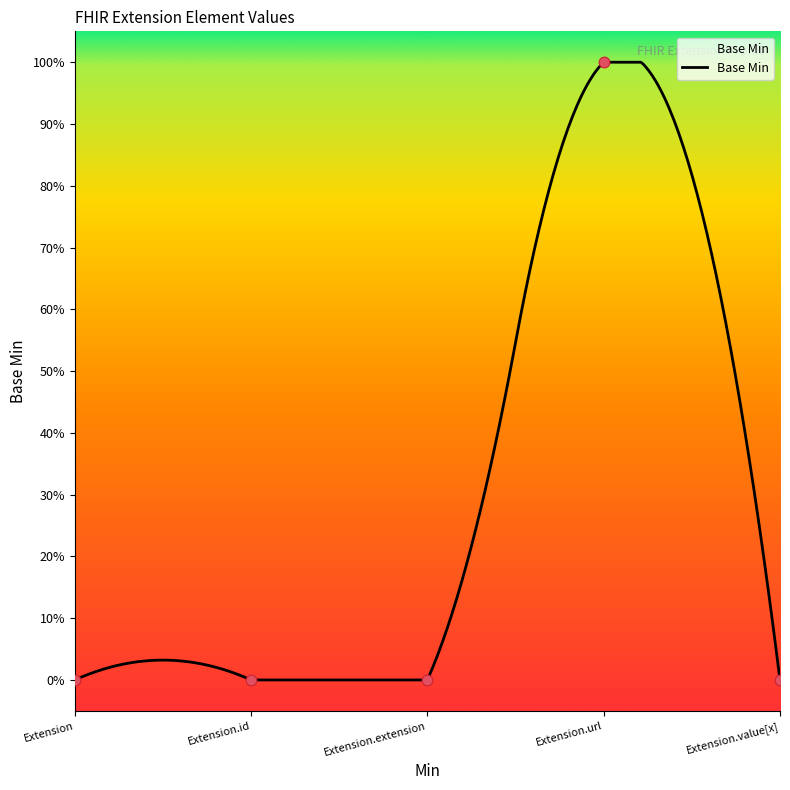

What is the change in value from Extension.extension to Extension.url?

+1